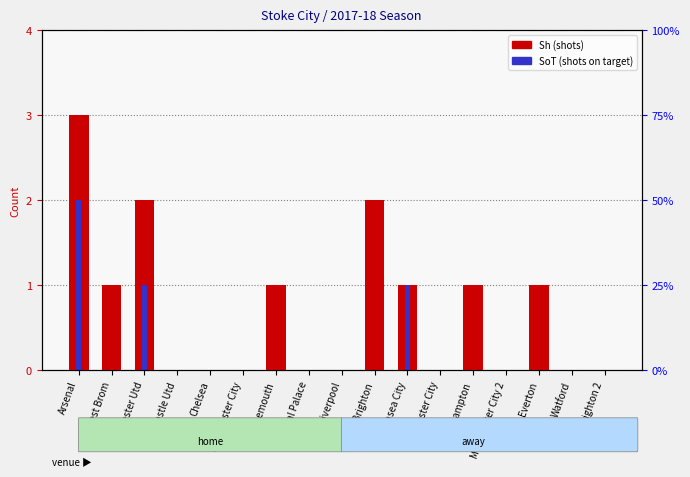

True or false: Sh (shots) has a value of 1 at Brighton.

False